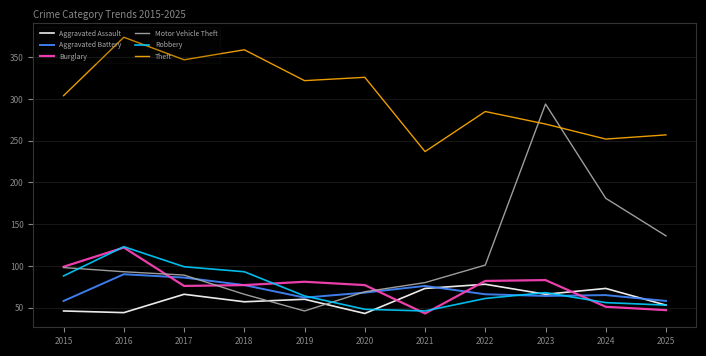

The Burglary series shows 119 at 2020. True or false?

False